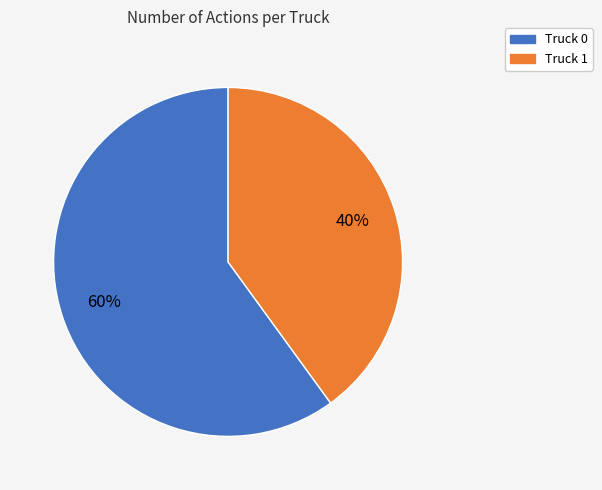

To the nearest percent, what is the combined percentage of Truck 1 and Truck 0?

100%